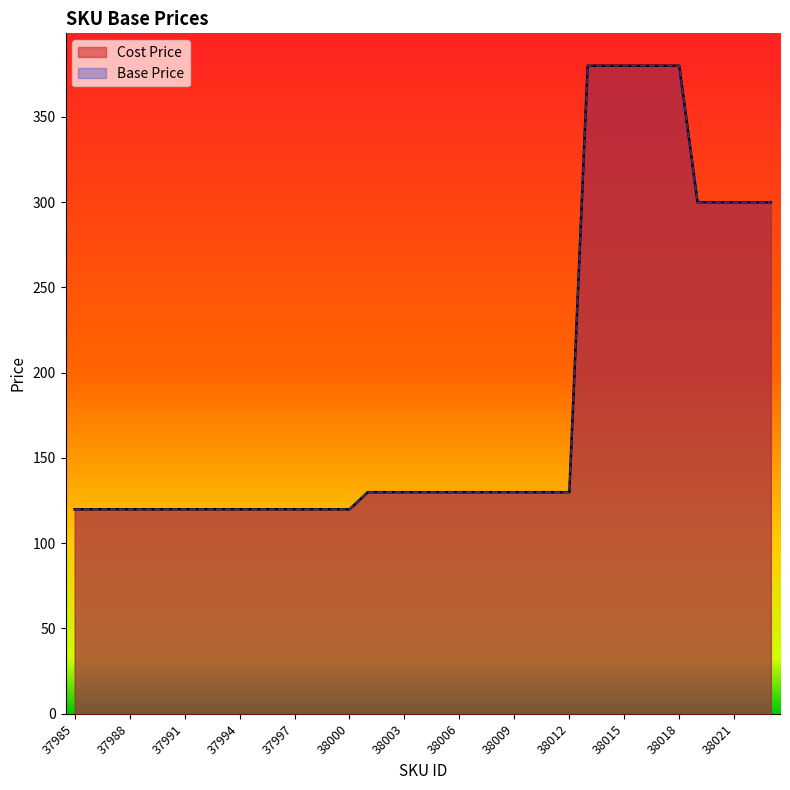

Reading right to left, list all the values displayed in this chart.

Cost Price: 299.9	299.9	299.9	299.9	299.9	379.9	379.9	379.9	379.9	379.9	379.9	129.9	129.9	129.9	129.9	129.9	129.9	129.9	129.9	129.9	129.9	129.9	129.9	119.9	119.9	119.9	119.9	119.9	119.9	119.9	119.9	119.9	119.9	119.9	119.9	119.9	119.9	119.9	119.9
Base Price: 299.9	299.9	299.9	299.9	299.9	379.9	379.9	379.9	379.9	379.9	379.9	129.9	129.9	129.9	129.9	129.9	129.9	129.9	129.9	129.9	129.9	129.9	129.9	119.9	119.9	119.9	119.9	119.9	119.9	119.9	119.9	119.9	119.9	119.9	119.9	119.9	119.9	119.9	119.9